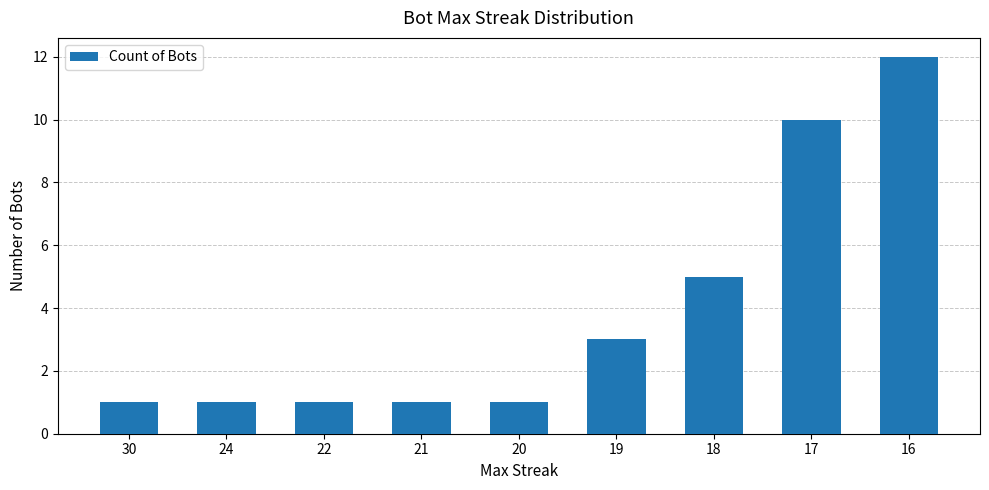

What is the value of the 3rd bar from the left?

1